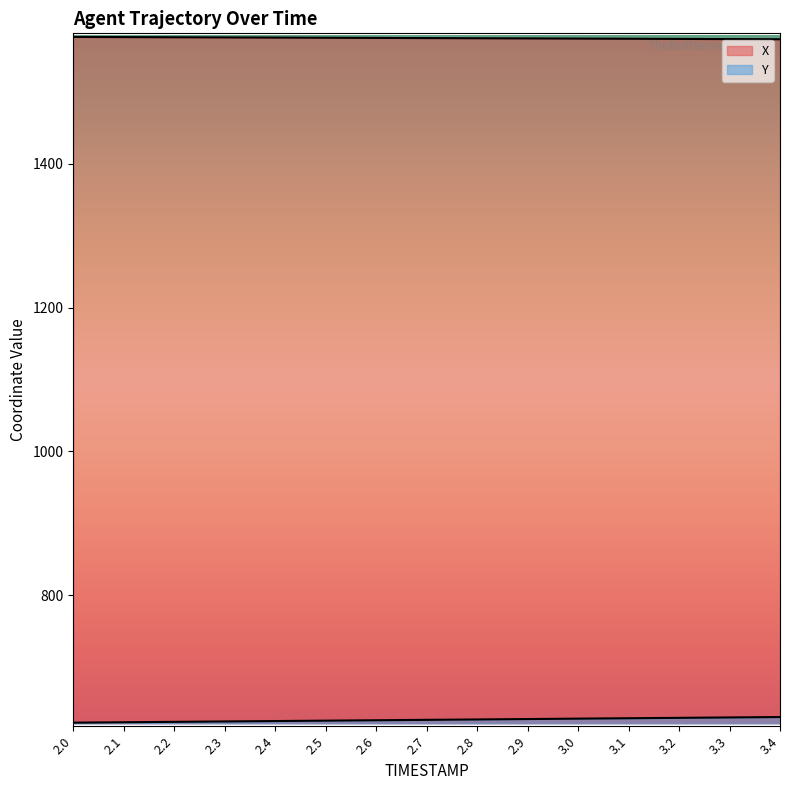

What is the value of the Y point at the 5th from the left?

625.0